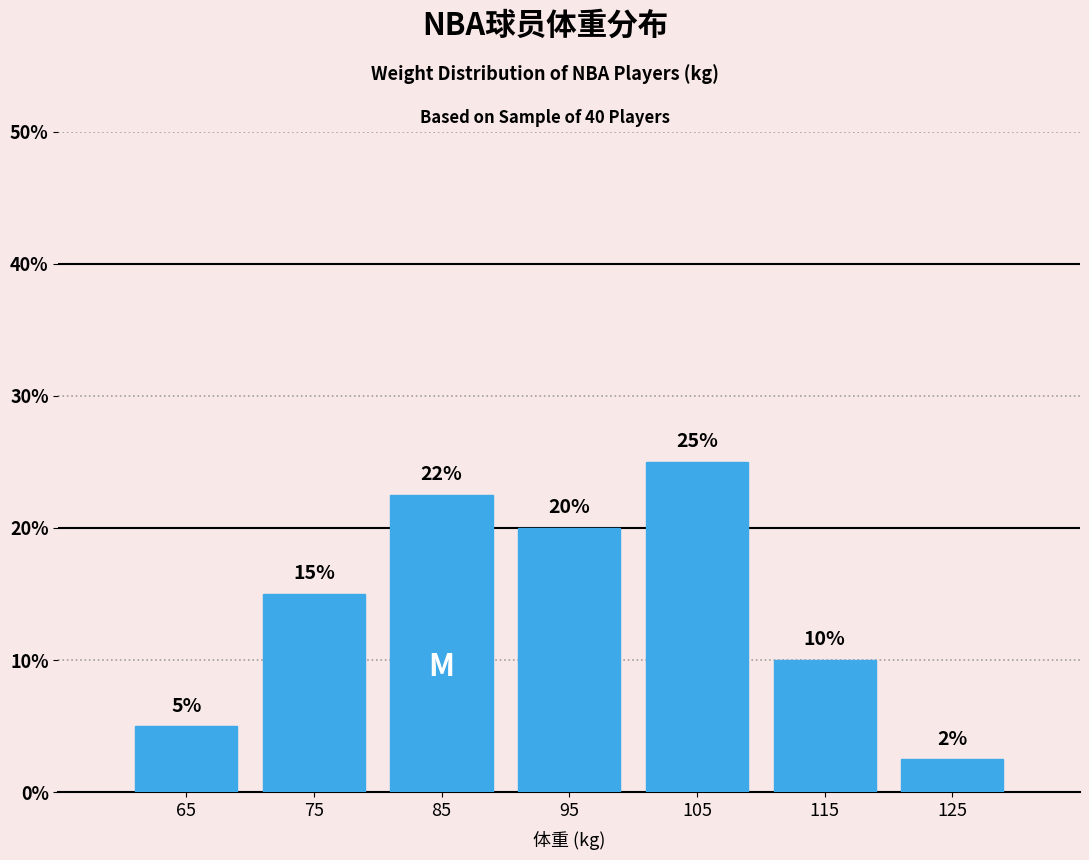

Over which range of the x-axis is the bar tallest?

100 to 110